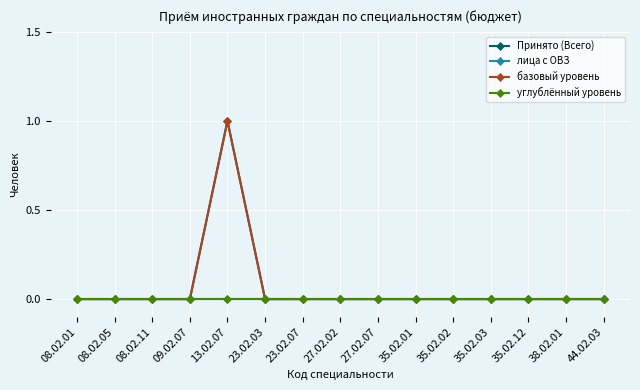

Is the value of Принято (Всего) at 35.02.02 greater than the value of базовый уровень at 08.02.05?

No